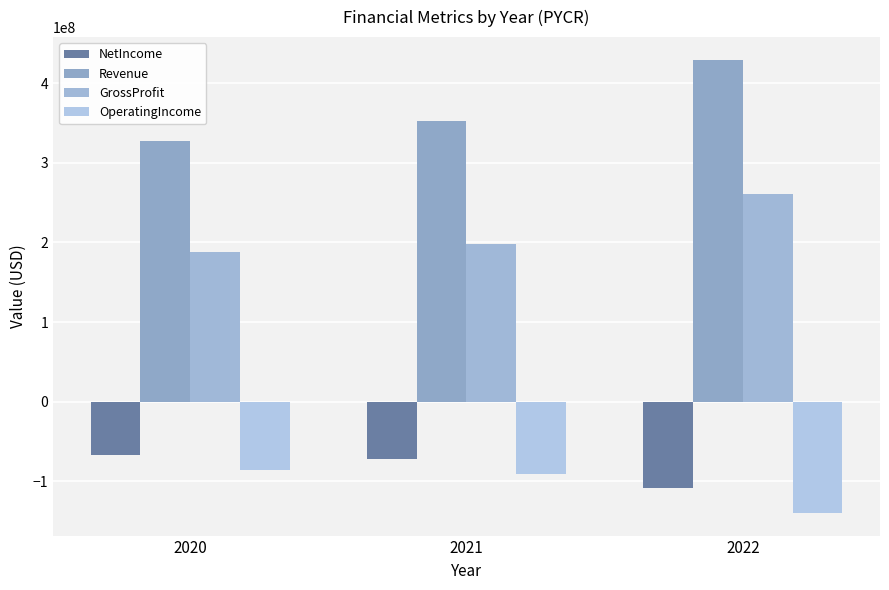

At which label does Revenue first exceed 352777000?

2022